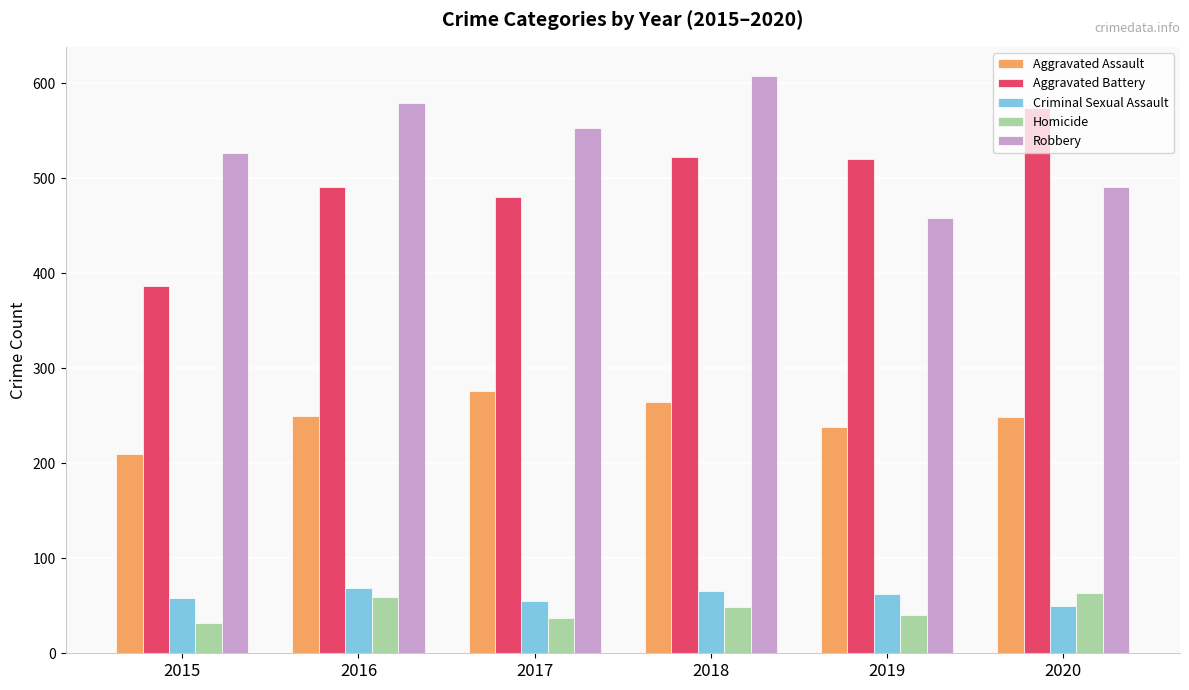

What is the difference between the highest and lowest values at 2017?

516